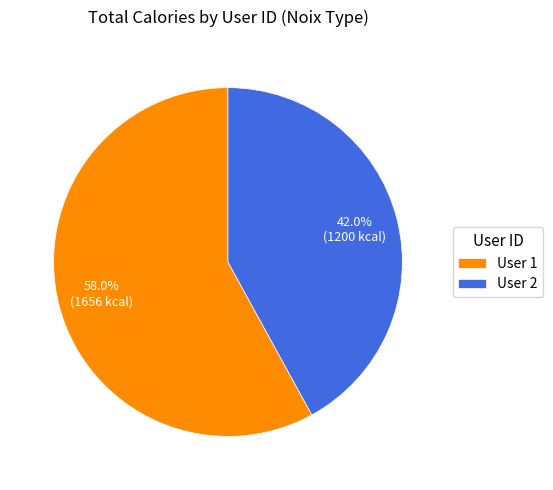

Do User 1 and User 2 together represent more than half of the pie?

Yes